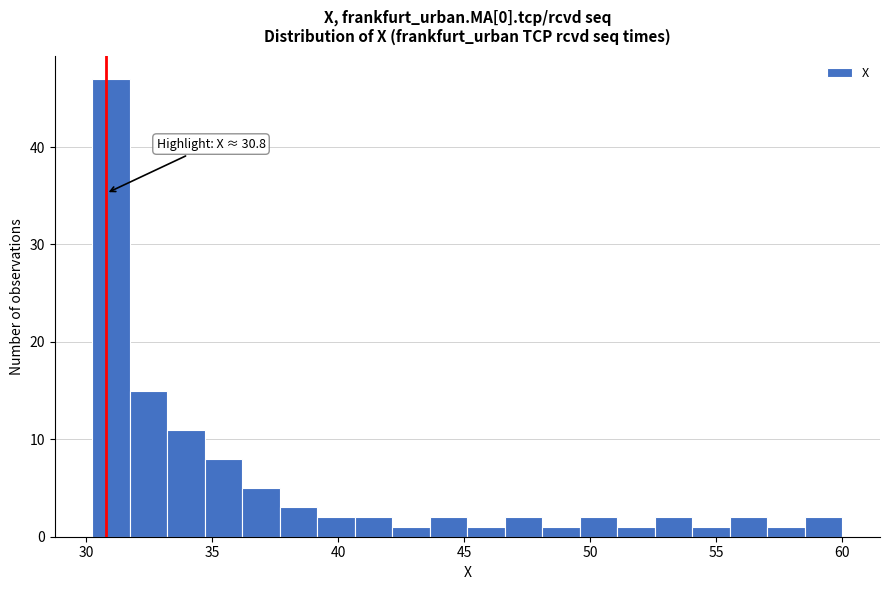

Around what value on the x-axis is the tallest bar? Give the approximate position of its centre, as read against the axis.

31.0